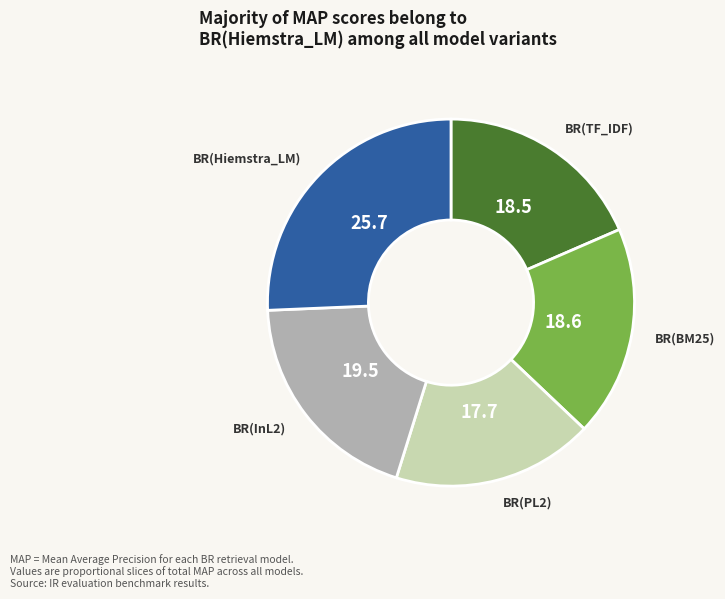

Combined, do BR(TF_IDF) and BR(PL2) account for over 50%?

No